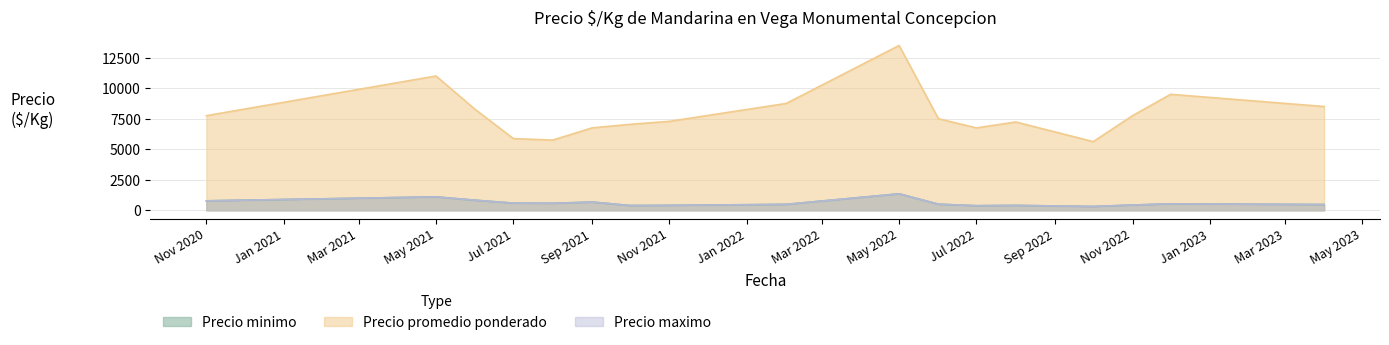

How many interior local peaks does the Precio minimo series have?

10